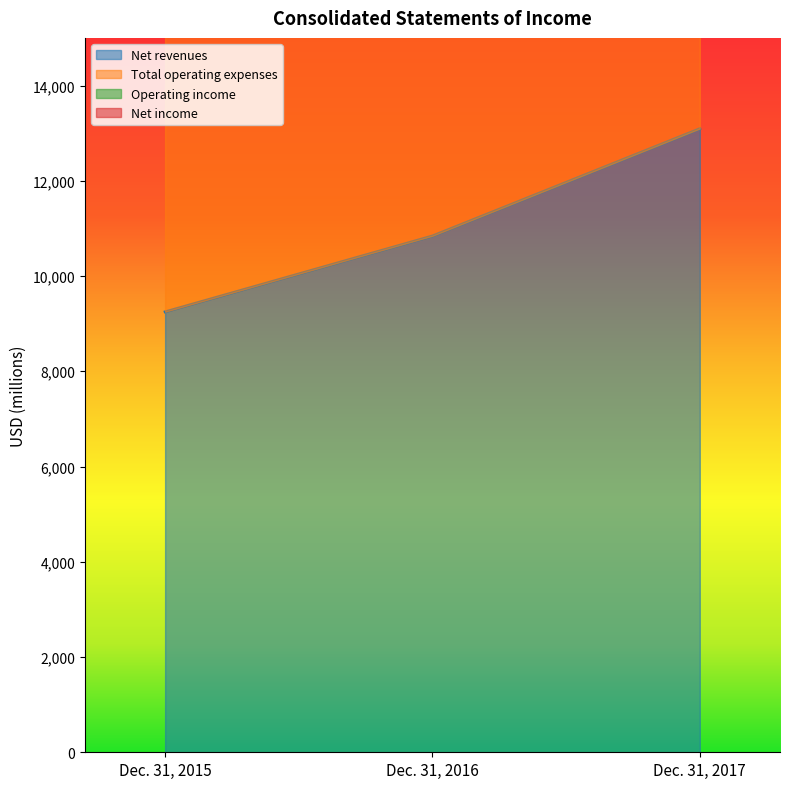

At which category is the sum across all series the highest?

Dec. 31, 2017